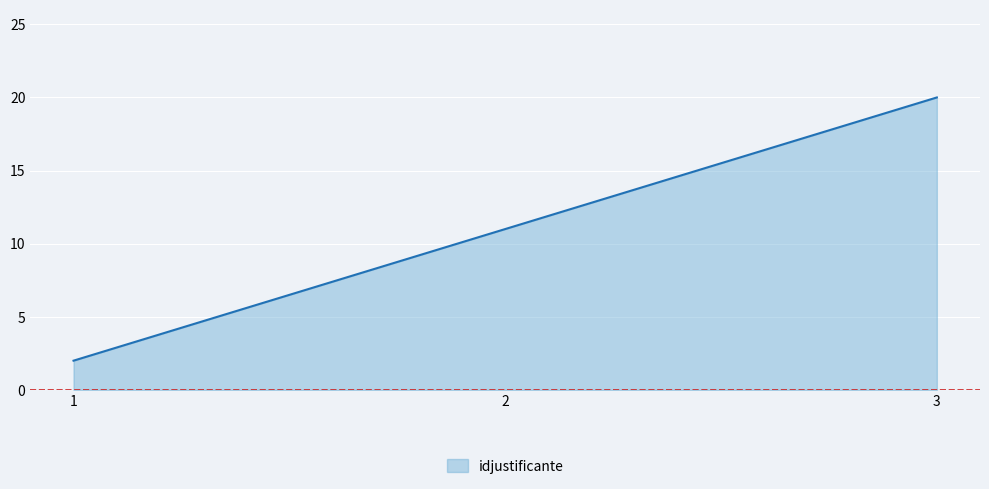

Count the number of categories in the chart.

3